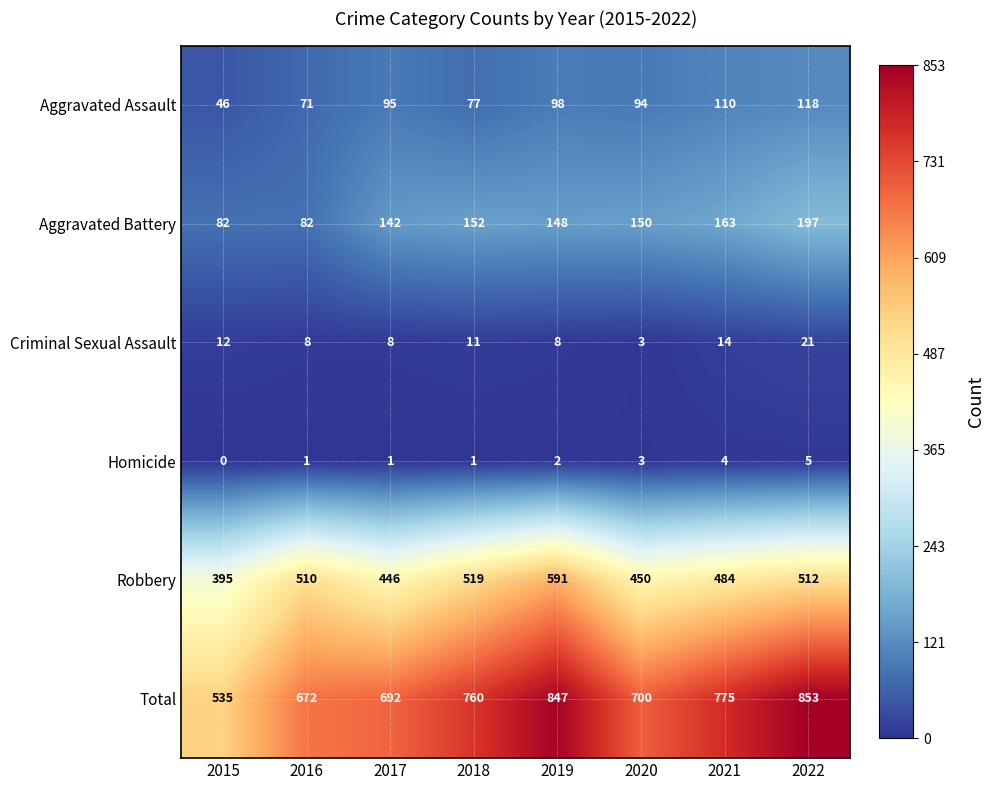

Which series changed the most between 2016 and 2022?

Total